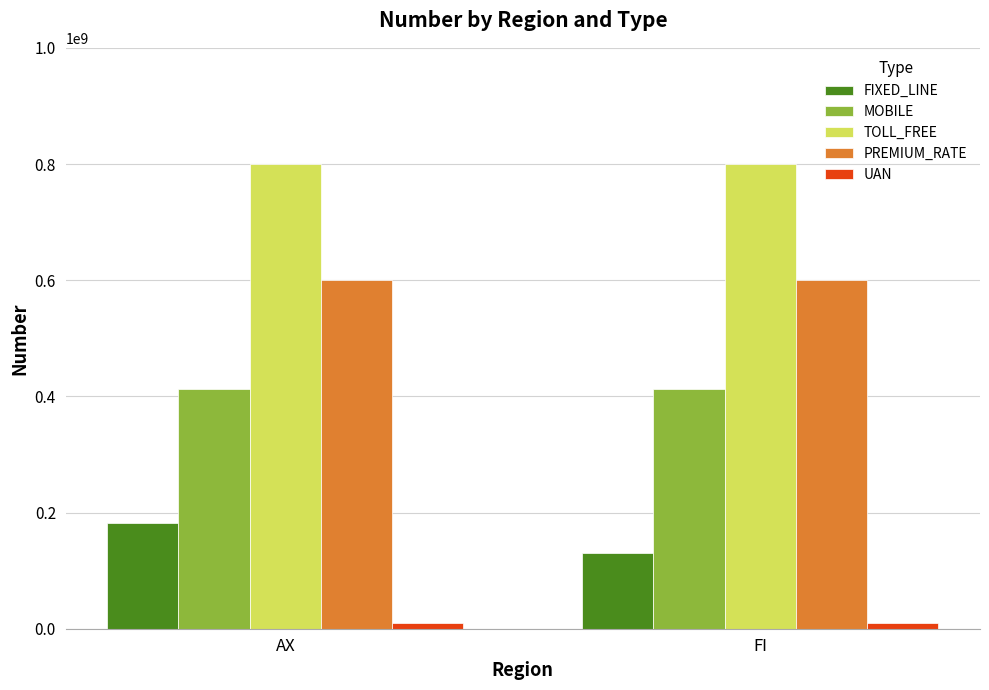

What is the sum of the UAN values at FI and AX?

20224690